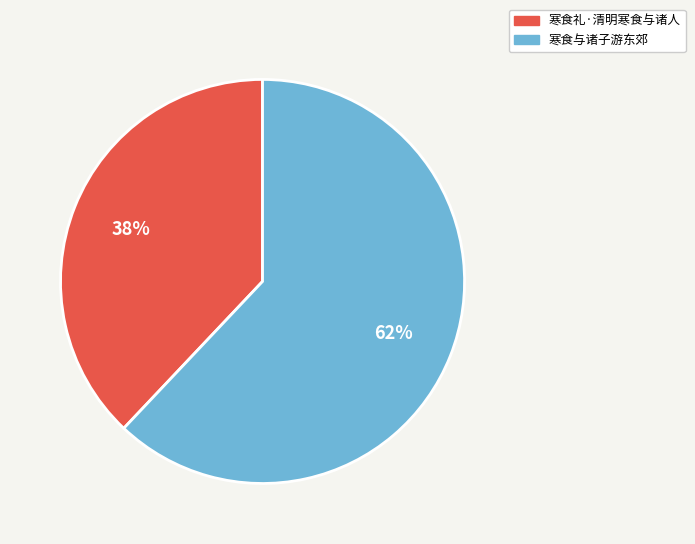

Do 寒食与诸子游东郊 and 寒食礼·清明寒食与诸人 together represent more than half of the pie?

Yes